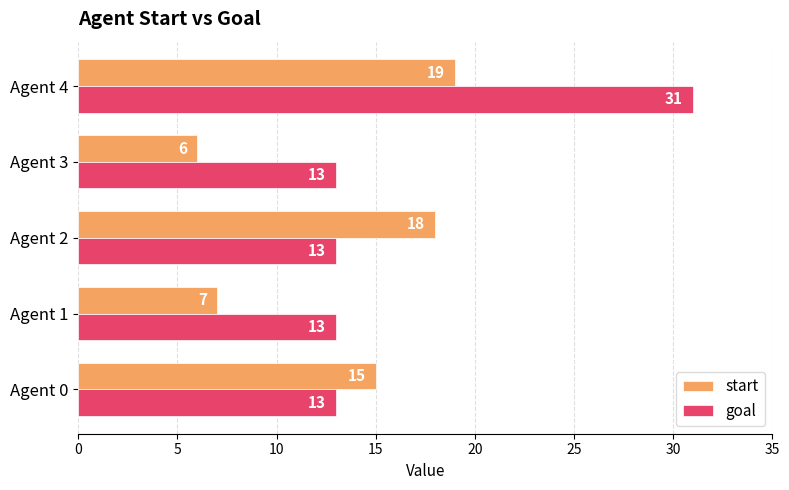

What is the approximate value of start at Agent 1, to the nearest 5?

5